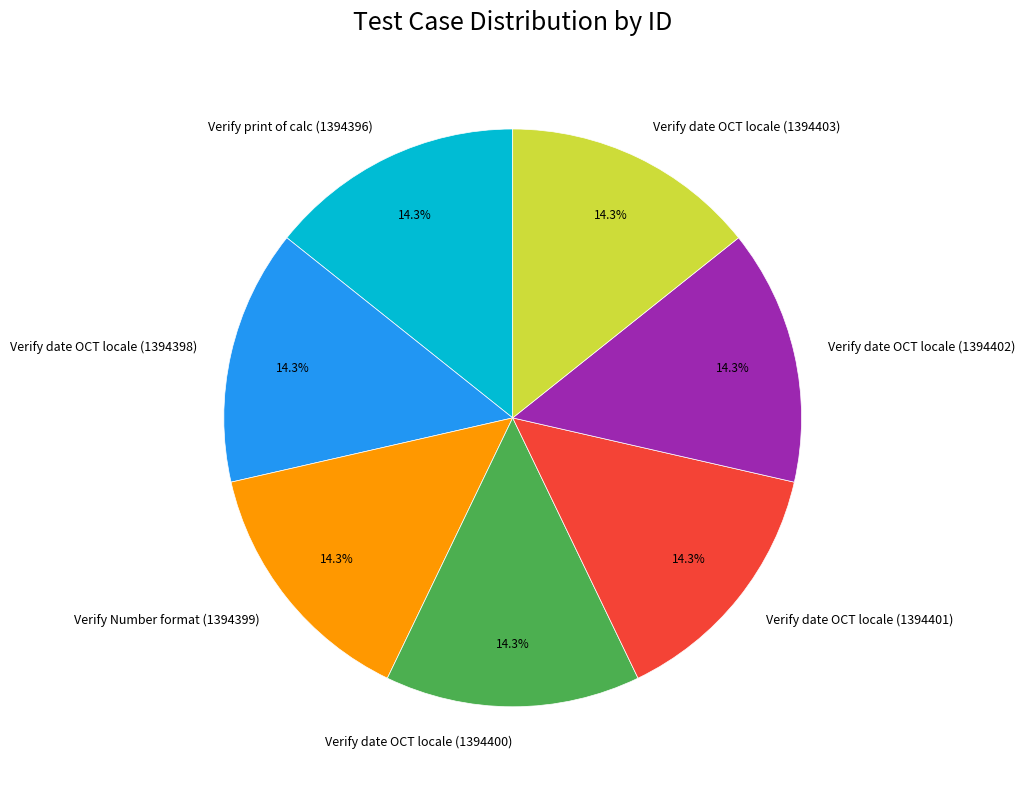

What is the ratio of the value at Verify print of calc (1394396) to the value at Verify date OCT locale (1394401)?

1.0